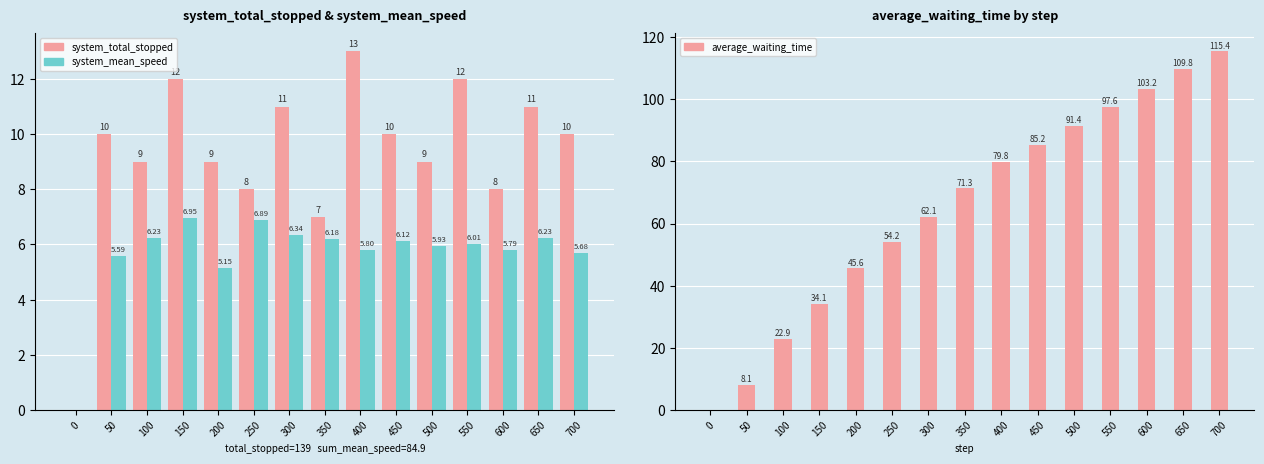

What is the difference between the average_waiting_time values at 500 and 150?

57.3